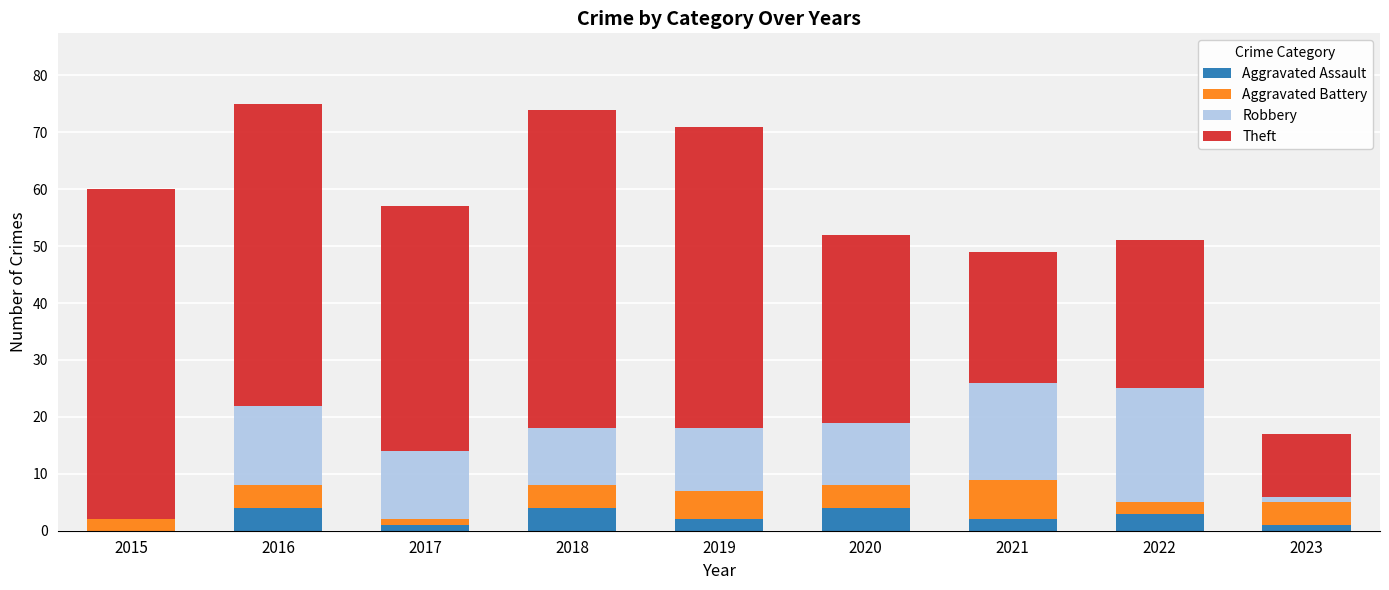

What is the highest value of the Aggravated Assault series?

4